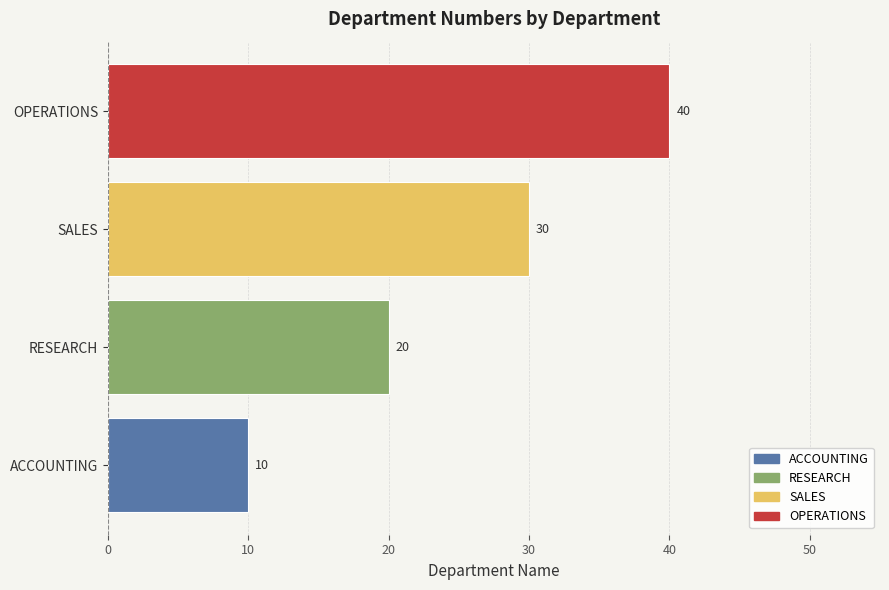

Approximately how many times larger is the value at OPERATIONS compared to SALES?

1.3